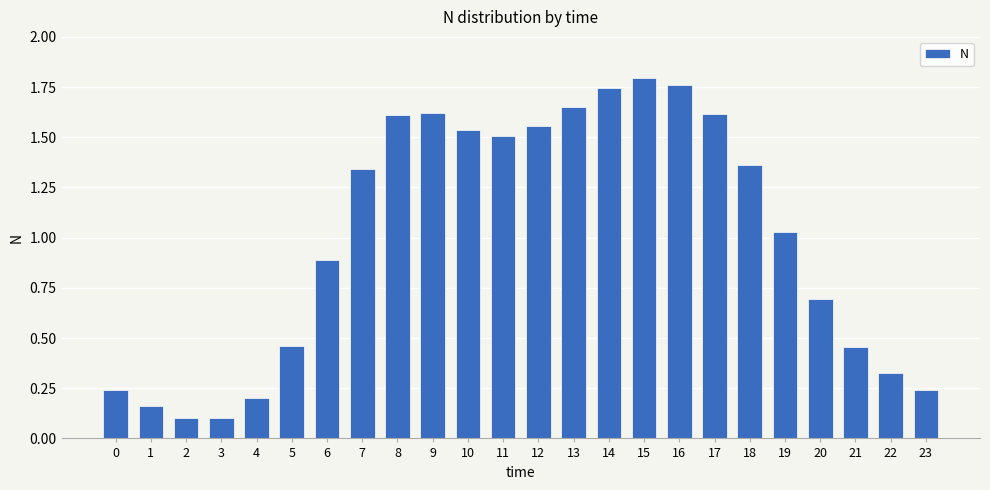

What is the change in value from 6 to 10?

+0.6